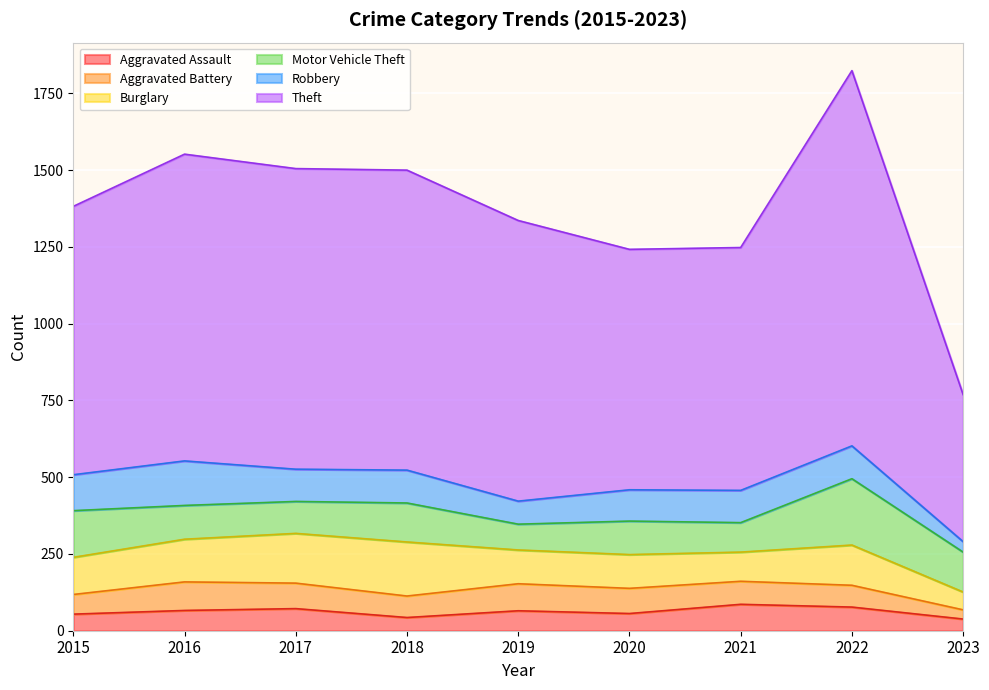

Where is Theft nearest to the value 850?

2015